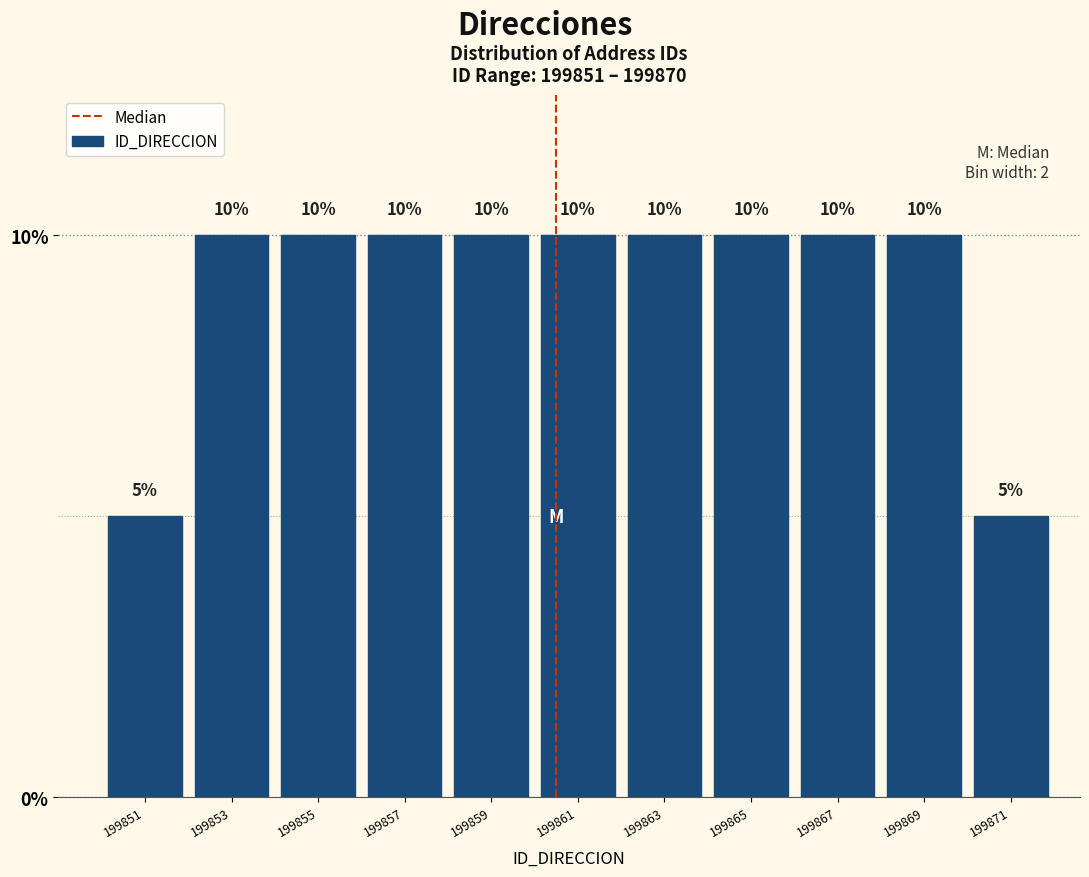

Reading left to right, transcribe all the data shown in this chart.

5	10	10	10	10	10	10	10	10	10	5